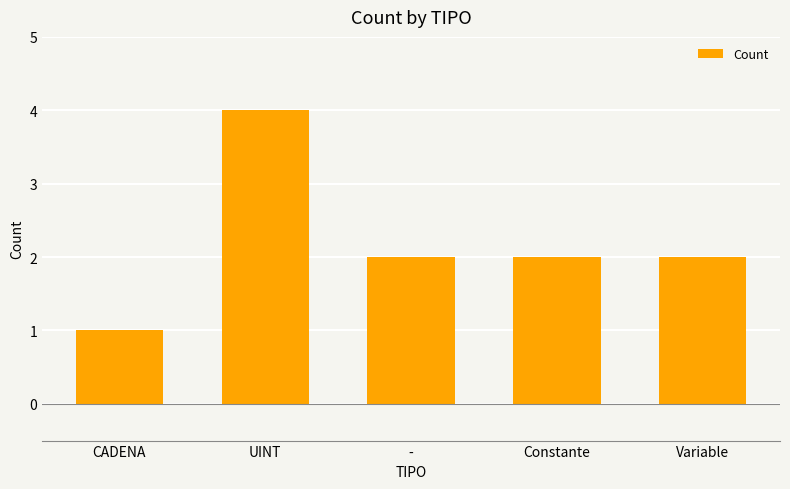

What is the sum of all values?

11